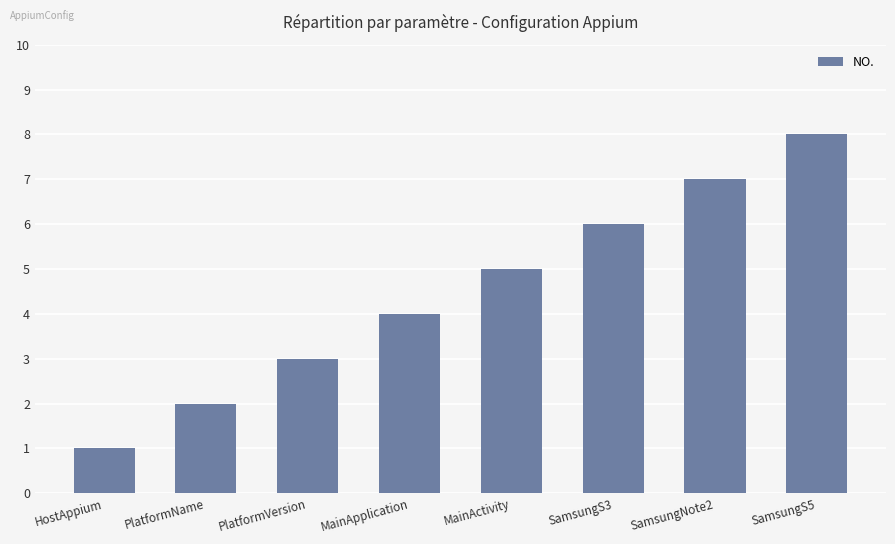

What is the label of the 7th bar from the left?

SamsungNote2